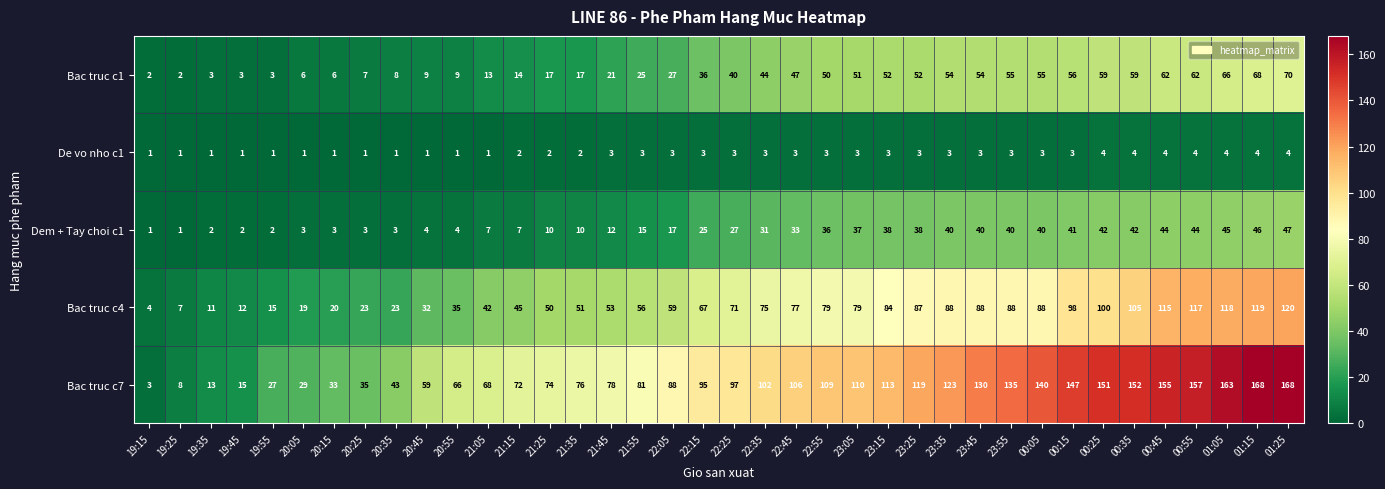

The value of Dem + Tay choi c1 at 22:35 is 31. True or false?

True